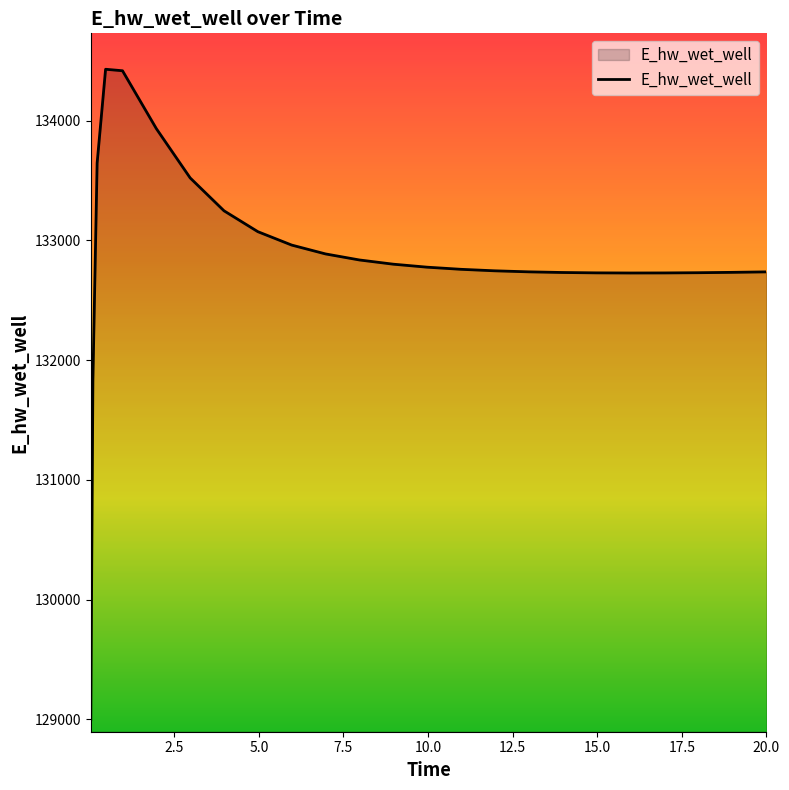

True or false: there are more than 0 points higher than both neighbors.

True